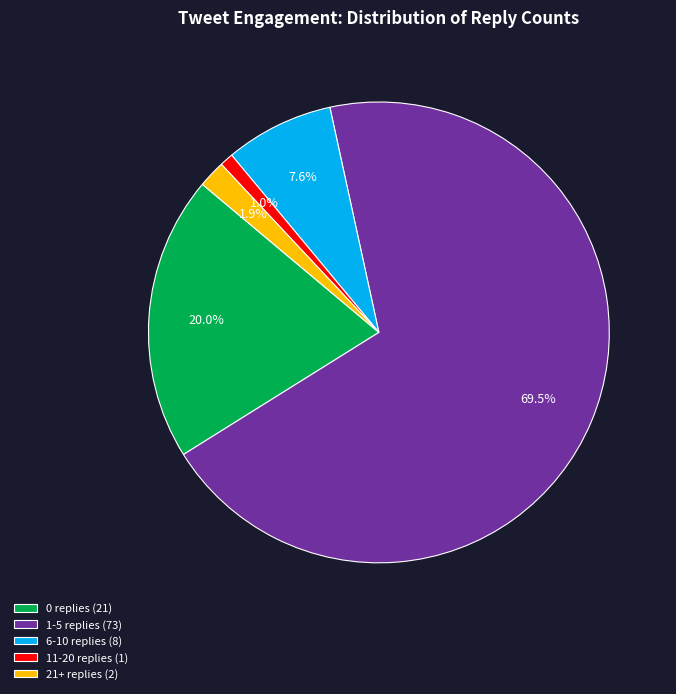

What percentage do 1-5 replies and 0 replies together represent?

89.5%